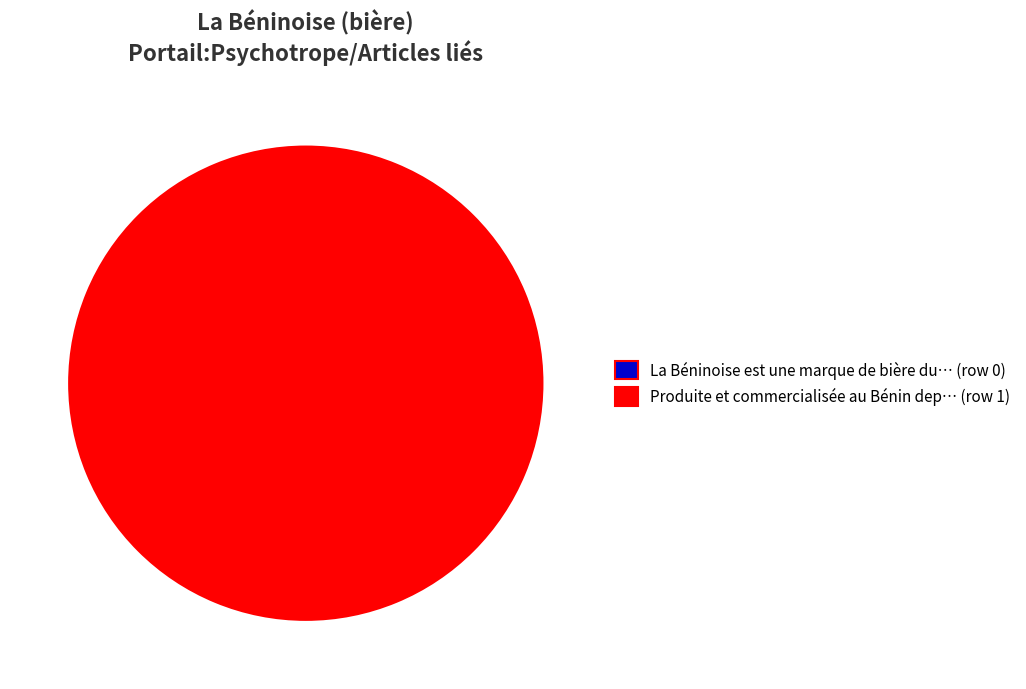

True or false: Row 0 accounts for 1% of the total.

False